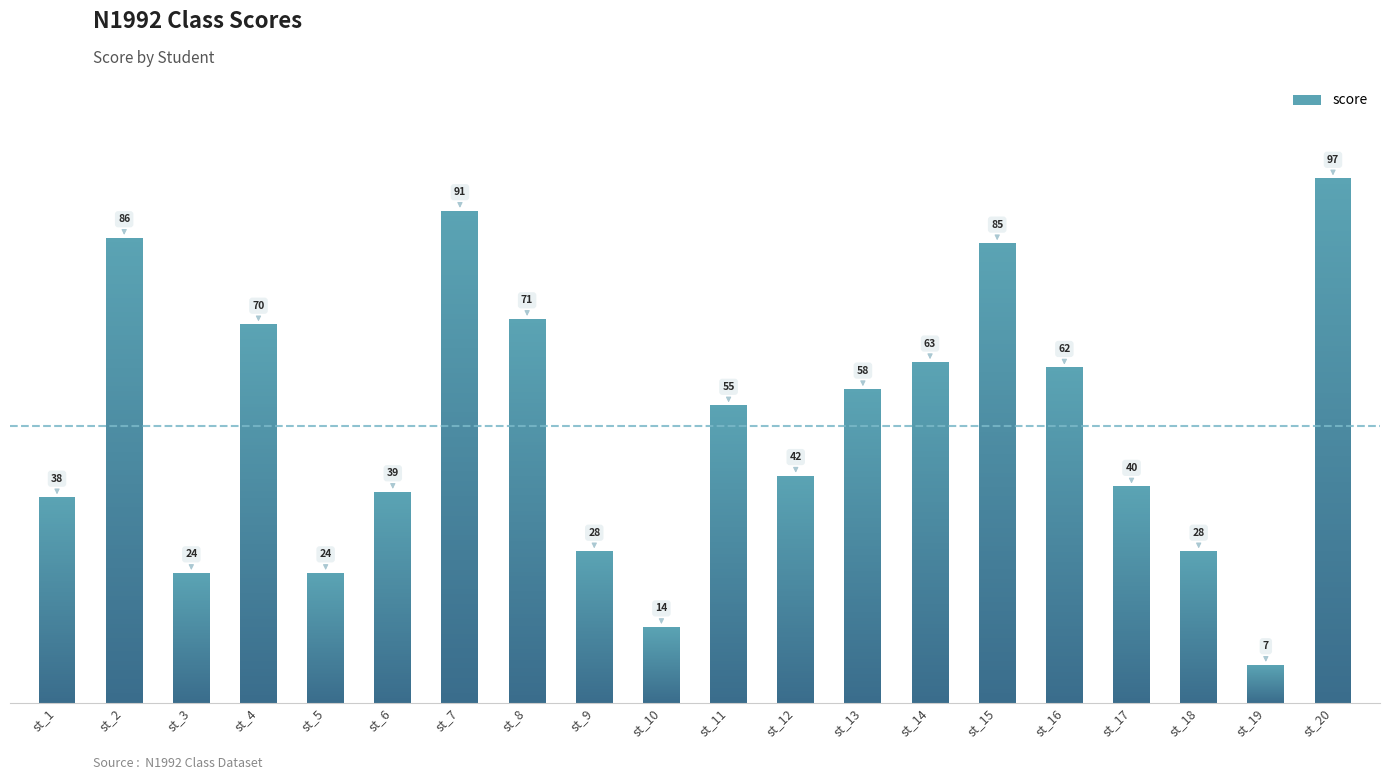

Which category has the highest value across all series?

st_20